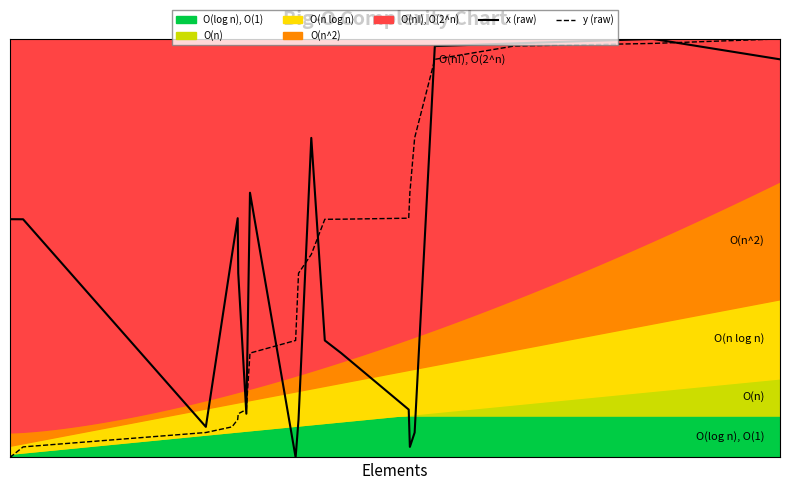

True or false: x (raw) and y (raw) cross at least once.

True